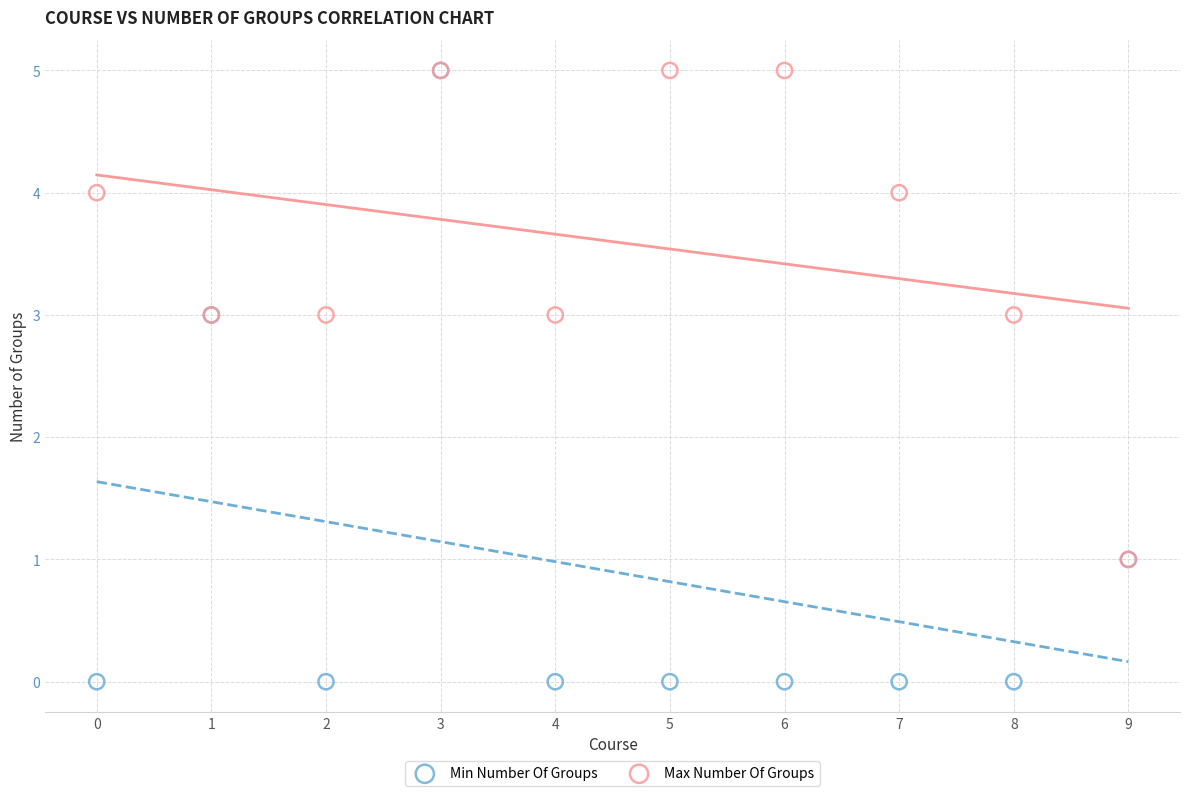

Which series has the widest spread of Y values?

Min Number Of Groups